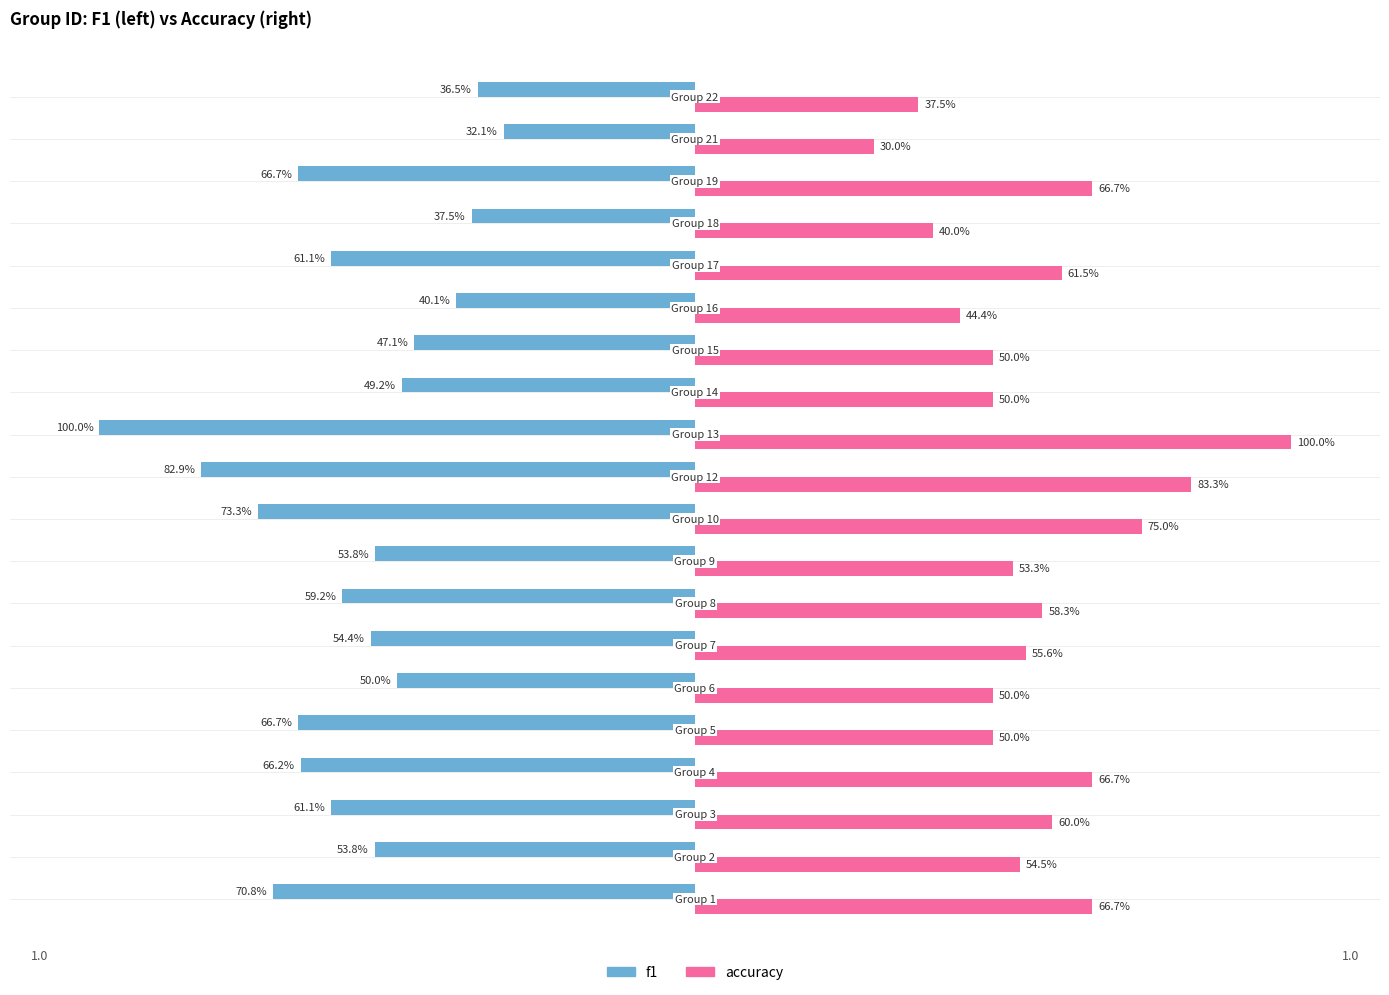

What are all the series names shown in the legend?

f1, accuracy